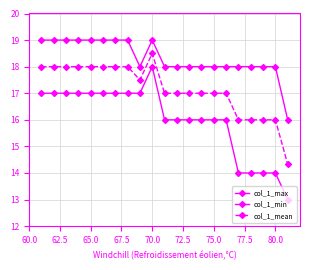

Where does the col_1_min series first go above 16?

60.0